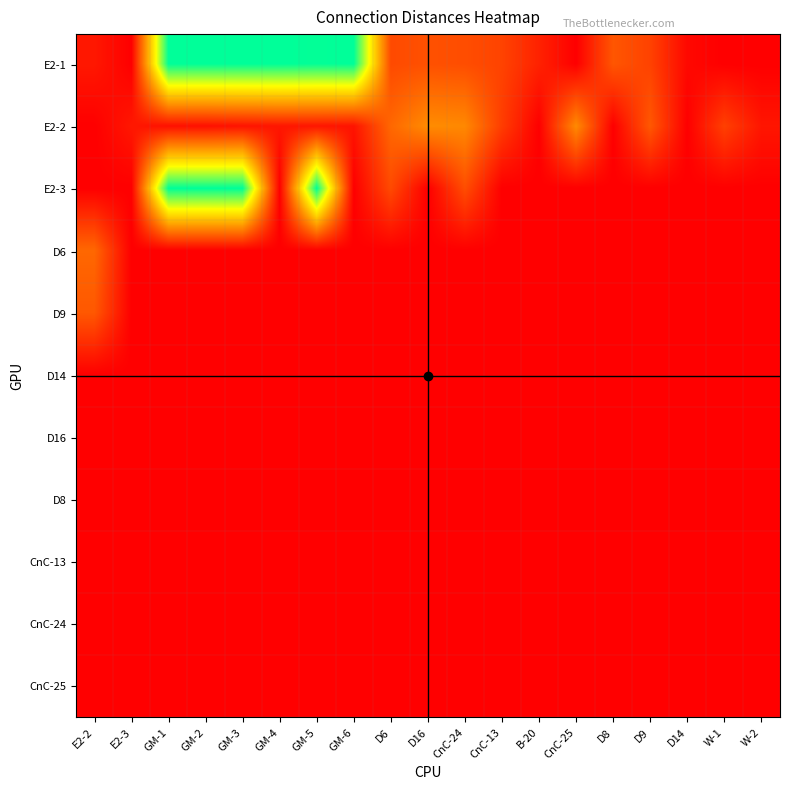

At how many categories does at least one series exceed 27481?

6